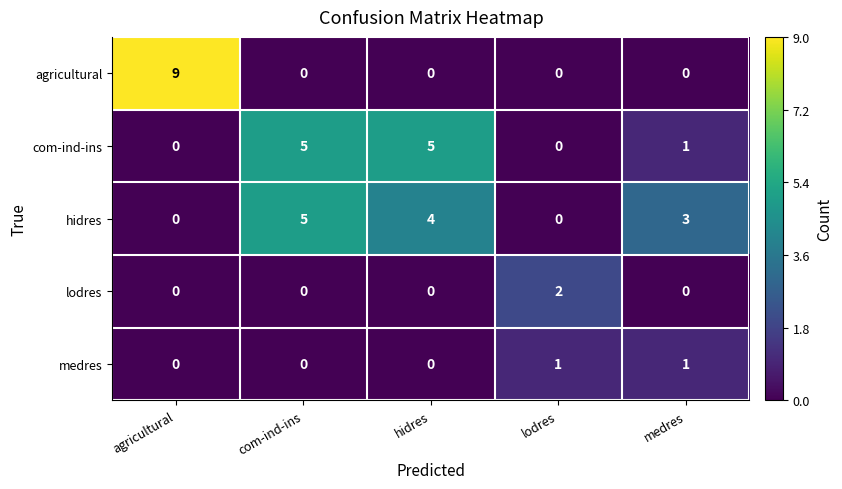

At which label does com-ind-ins first exceed 1?

com-ind-ins